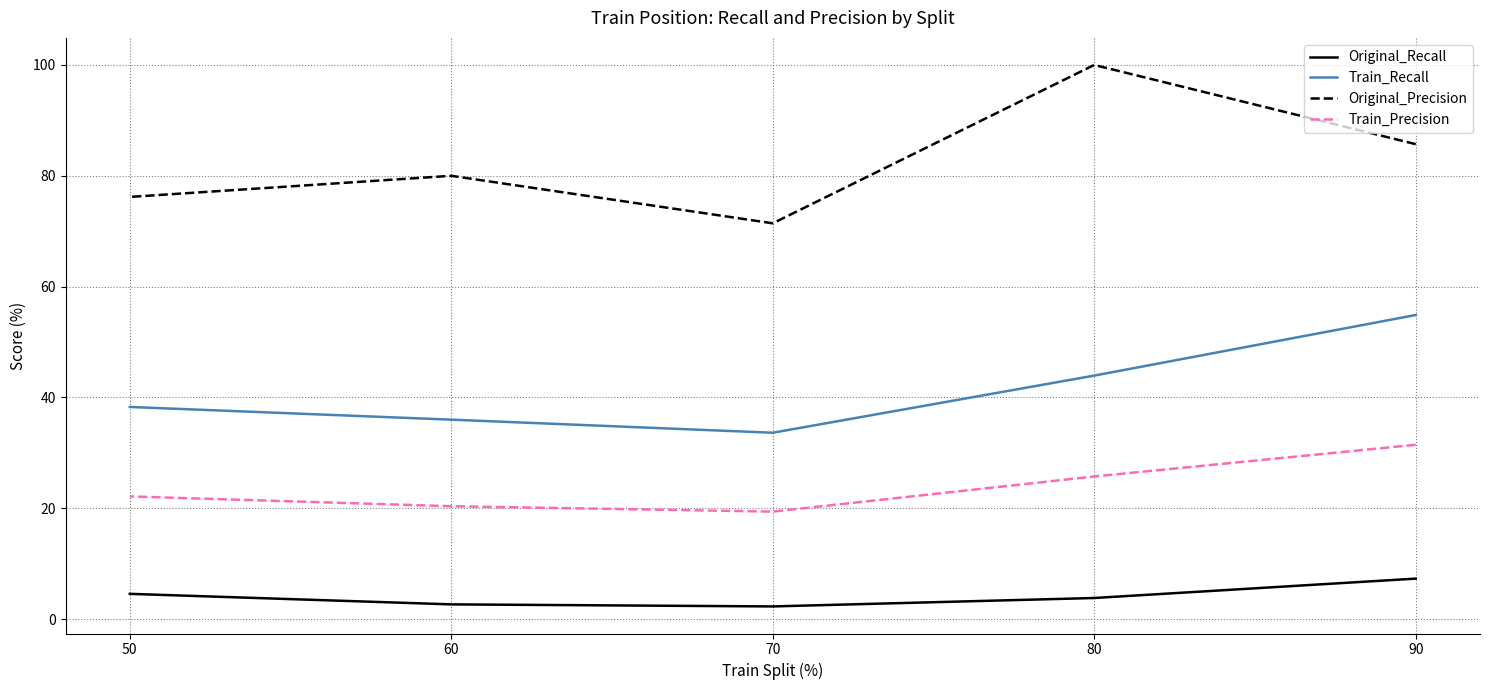

Is it true that Original_Precision equals 76.2 at 50?

True